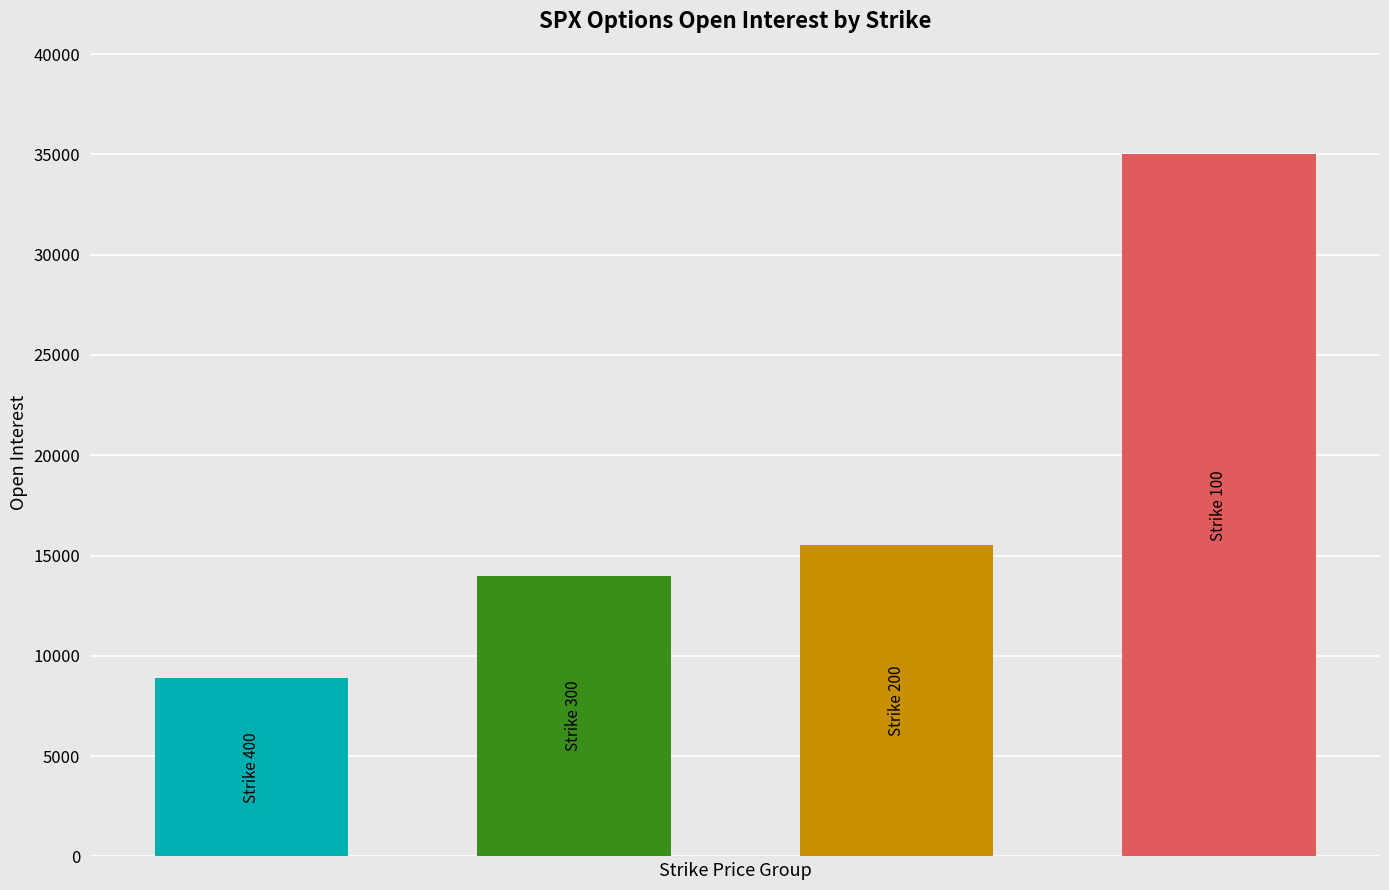

What is the difference between the maximum and minimum values?

26121